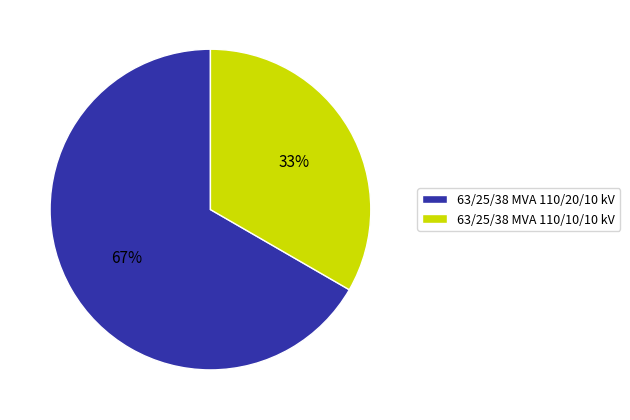

To the nearest percent, what portion does 63/25/38 MVA 110/10/10 kV represent?

33%